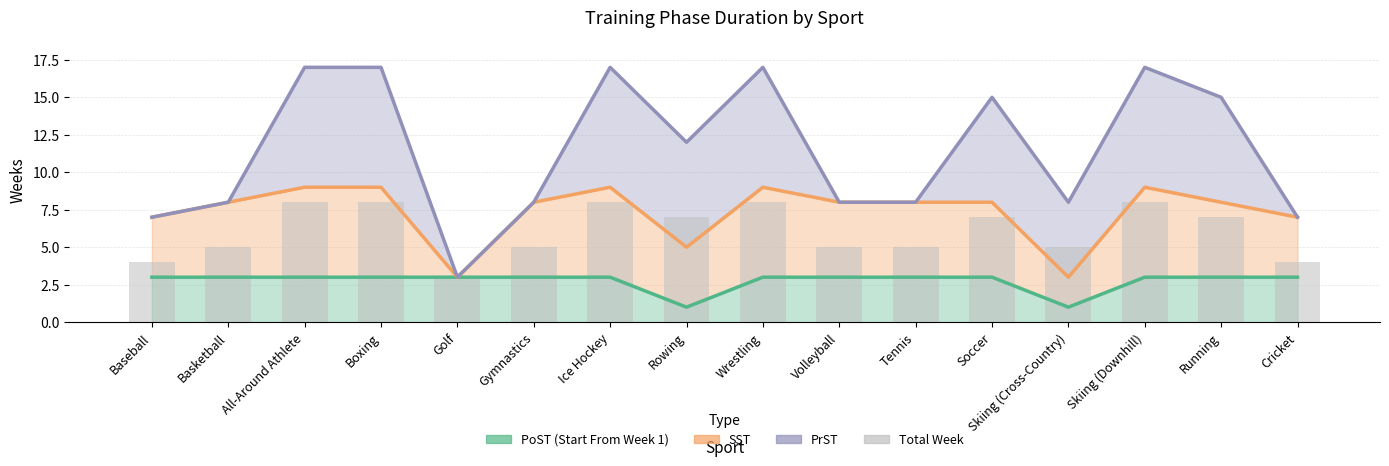

What is the value of the 6th bar from the left?

5